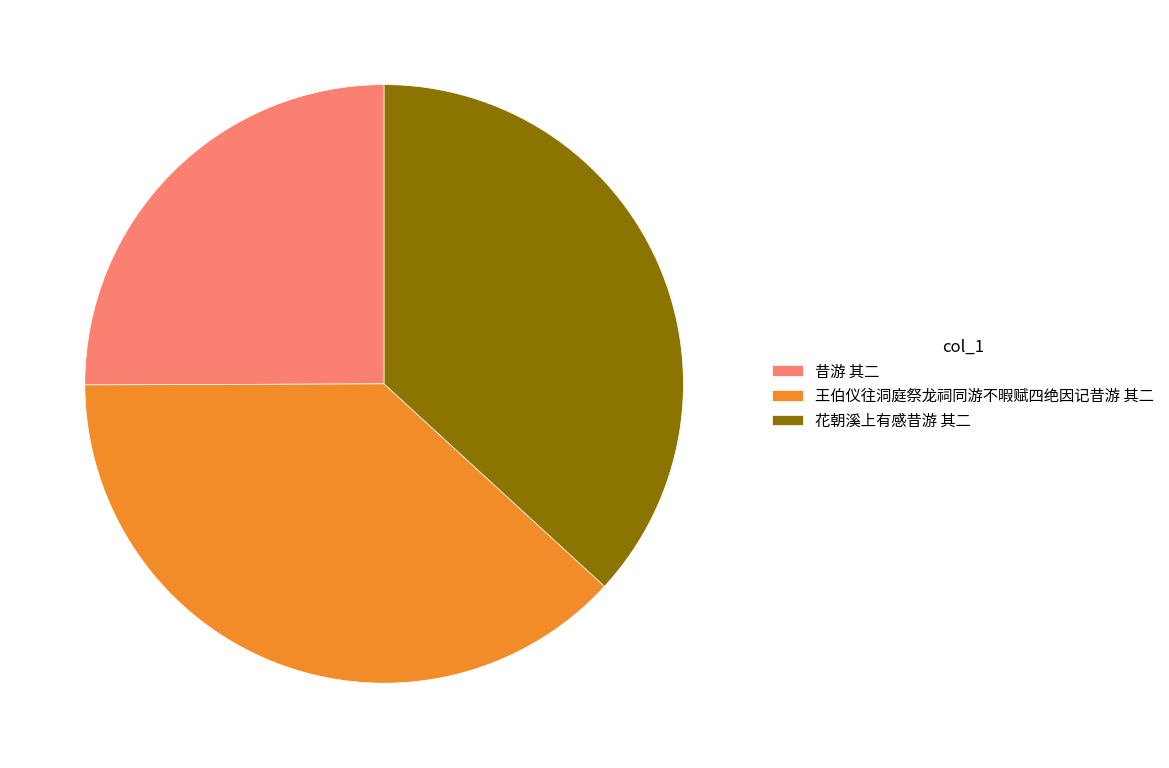

Rank the categories by value from highest to lowest.

王伯仪往洞庭祭龙祠同游不暇赋四绝因记昔游 其二, 花朝溪上有感昔游 其二, 昔游 其二